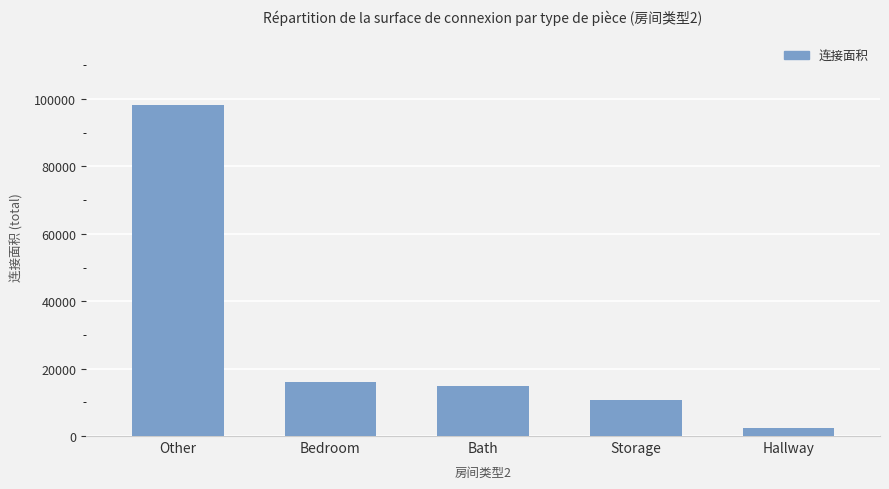

How many series are shown in this chart?

1